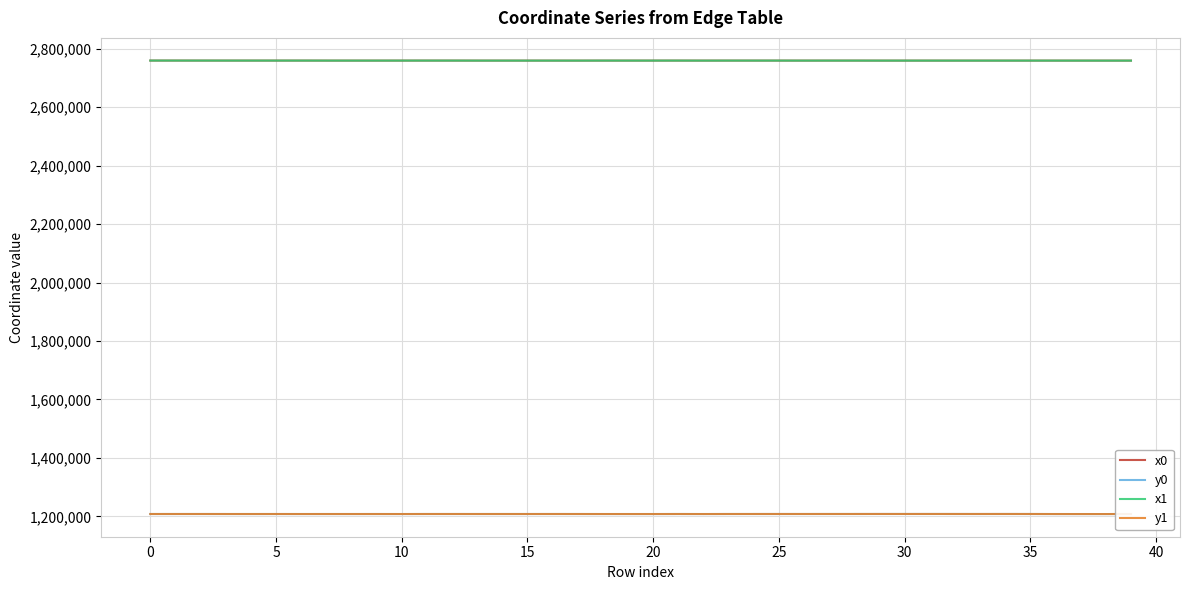

True or false: x1 and y0 cross at least once.

False